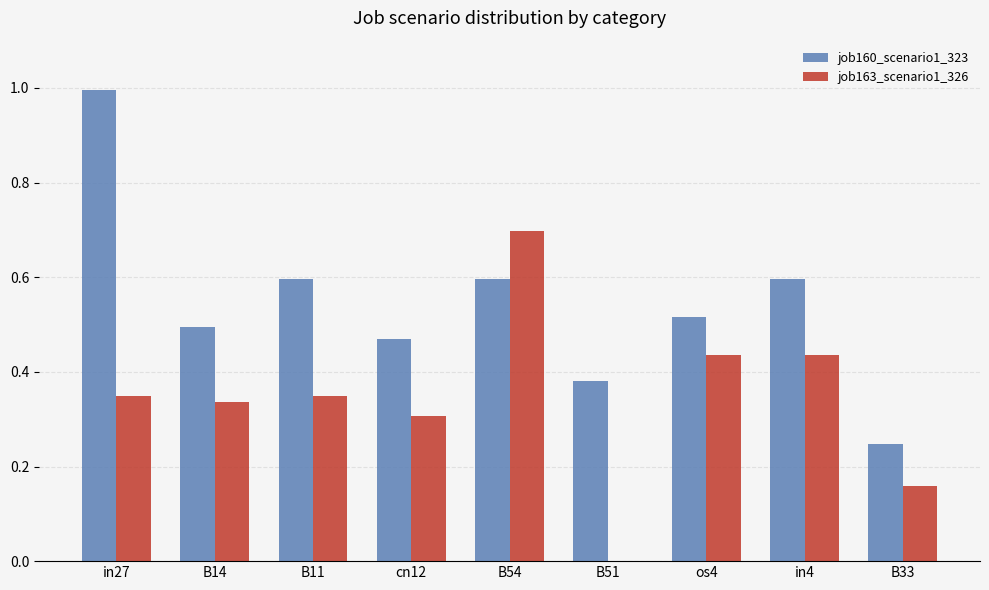

Which category has the highest value in the job160_scenario1_323 series?

in27